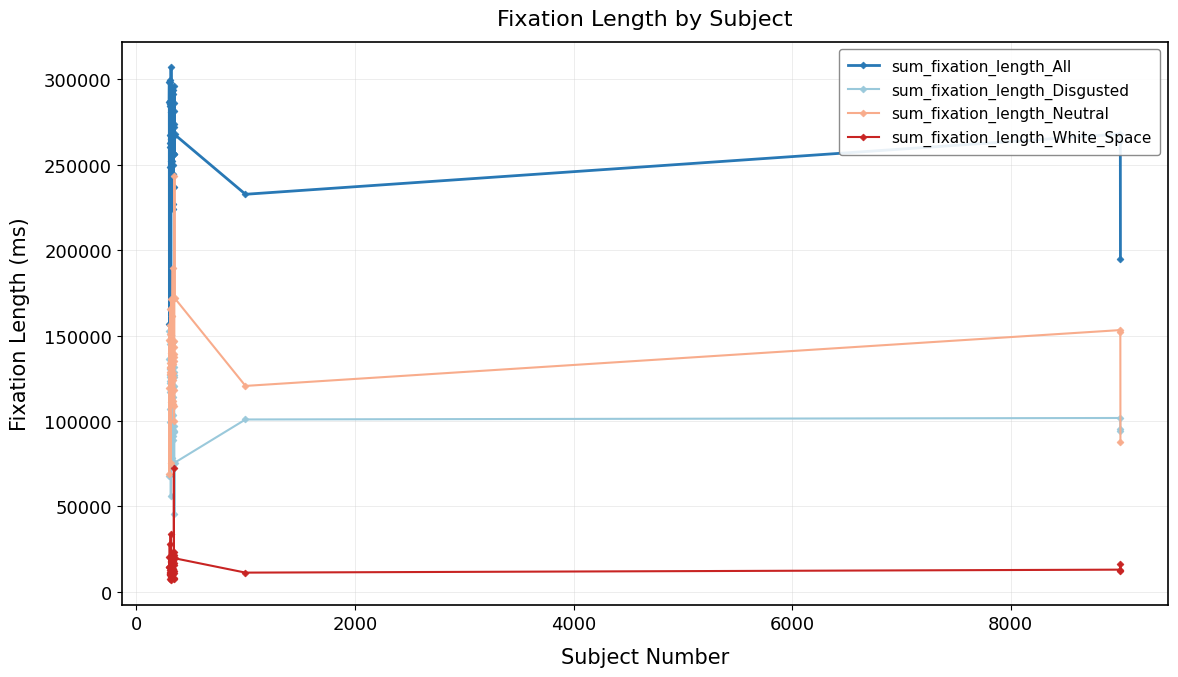

What is the value of the sum_fixation_length_Neutral point at the 17th from the left?

171228